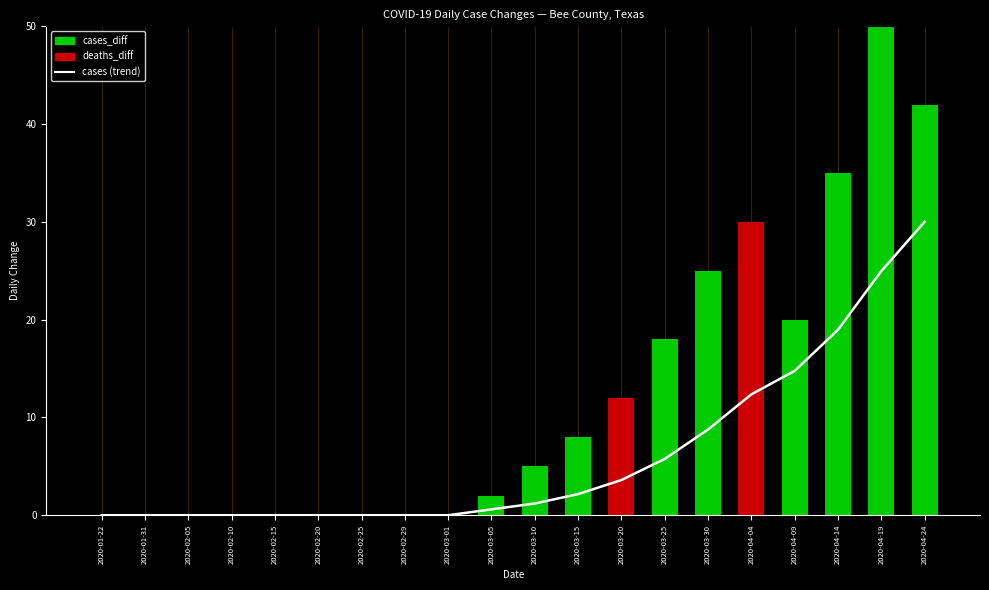

Reading left to right, list all the values displayed in this chart.

cases (trend): 0.0	0.0	0.0	0.0	0.0	0.0	0.0	0.0	0.0	0.6	1.2	2.2	3.6	5.8	8.8	12.4	14.8	19.0	25.0	30.0
cases_diff: 0.0	0.0	0.0	0.0	0.0	0.0	0.0	0.0	0.0	2.0	5.0	8.0	12.0	18.0	25.0	30.0	20.0	35.0	50.0	42.0
deaths_diff: 0.0	0.0	0.0	0.0	0.0	0.0	0.0	0.0	0.0	0.0	0.0	-5.0	-10.0	-5.0	-15.0	-10.0	-5.0	-20.0	-15.0	-25.0